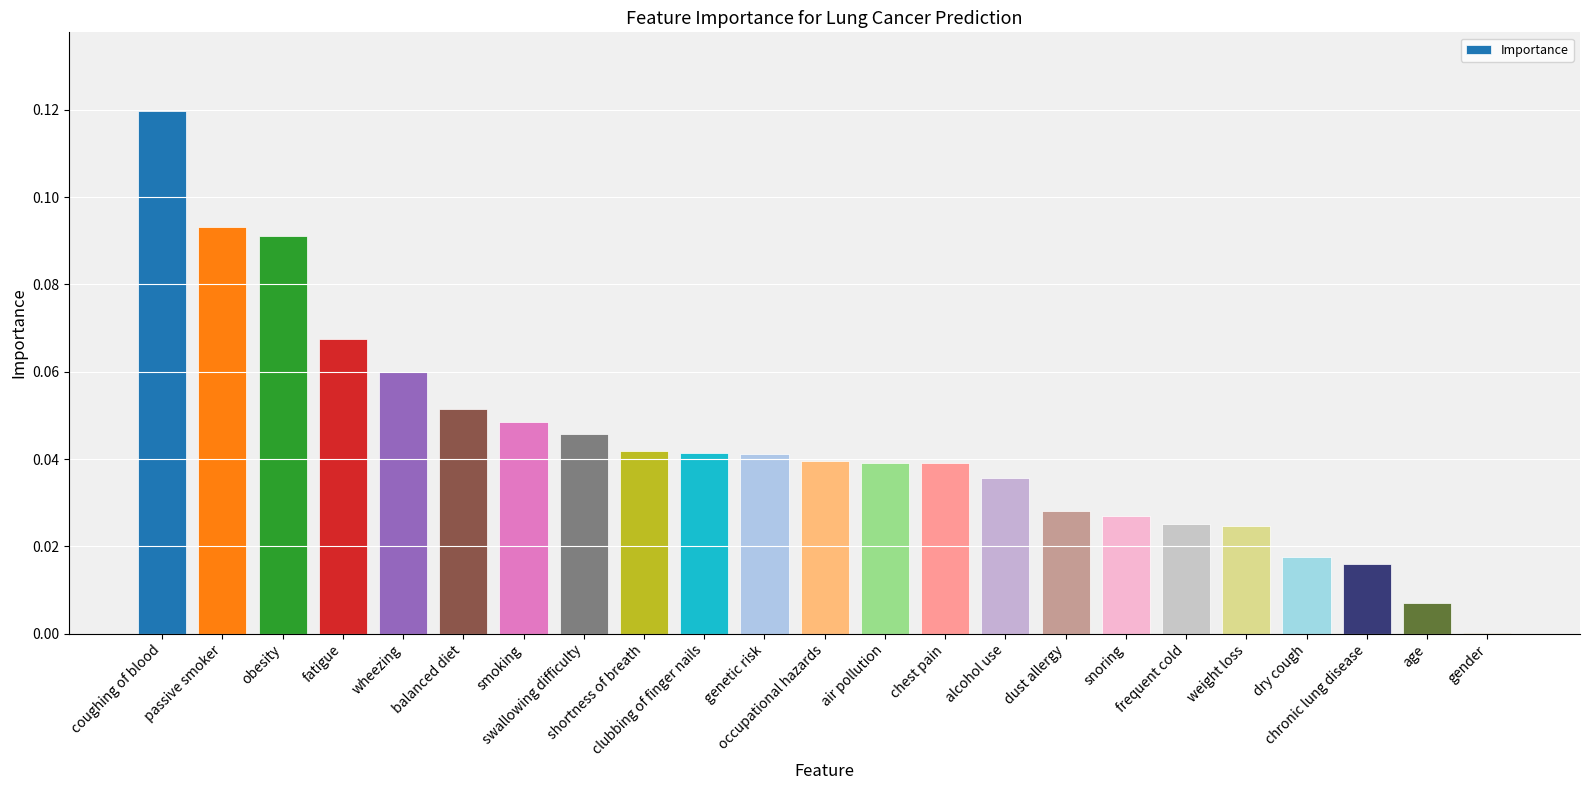

What is the sum of all values?

1.0